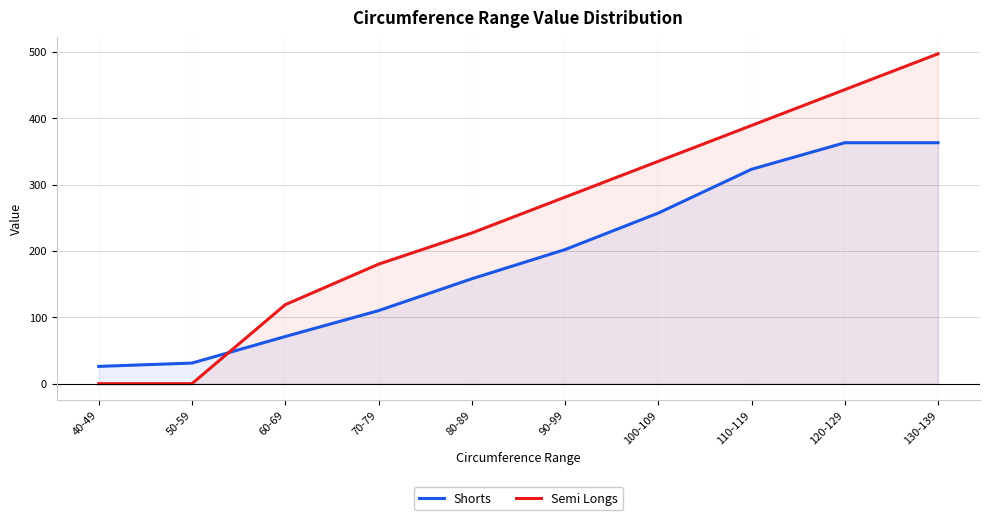

What is the label of the 9th point from the left?

120-129